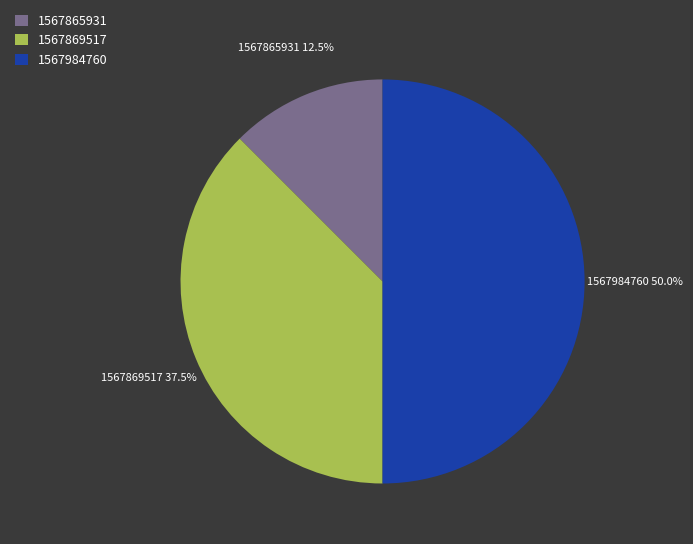

What percentage is the 1567984760 slice, to the nearest percent?

50%